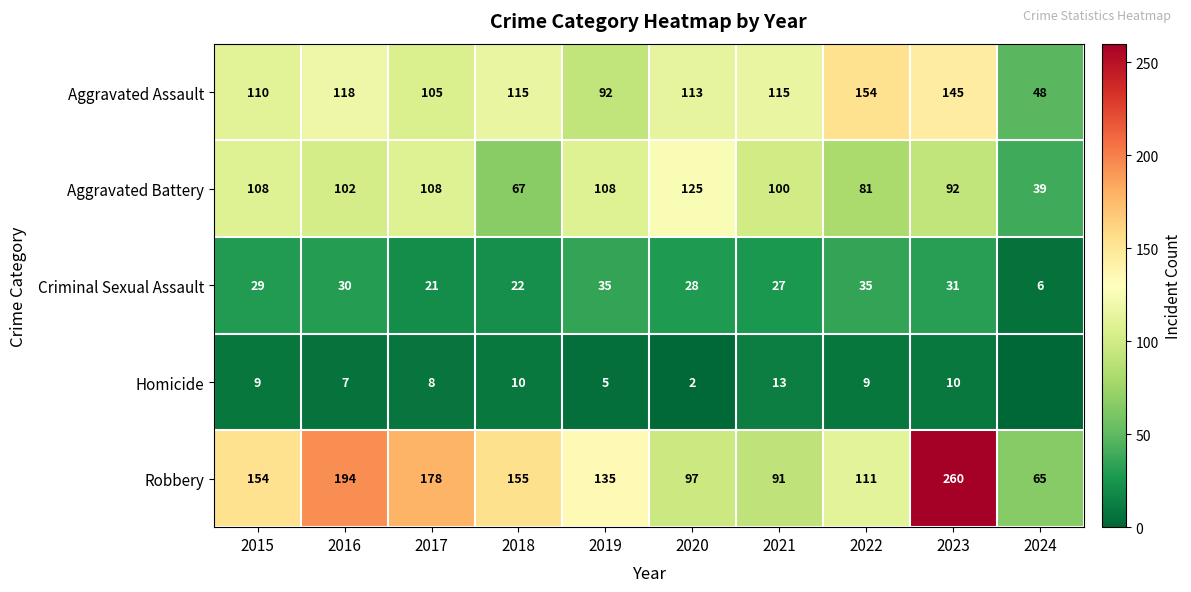

Where is Aggravated Battery nearest to the value 82?

2022